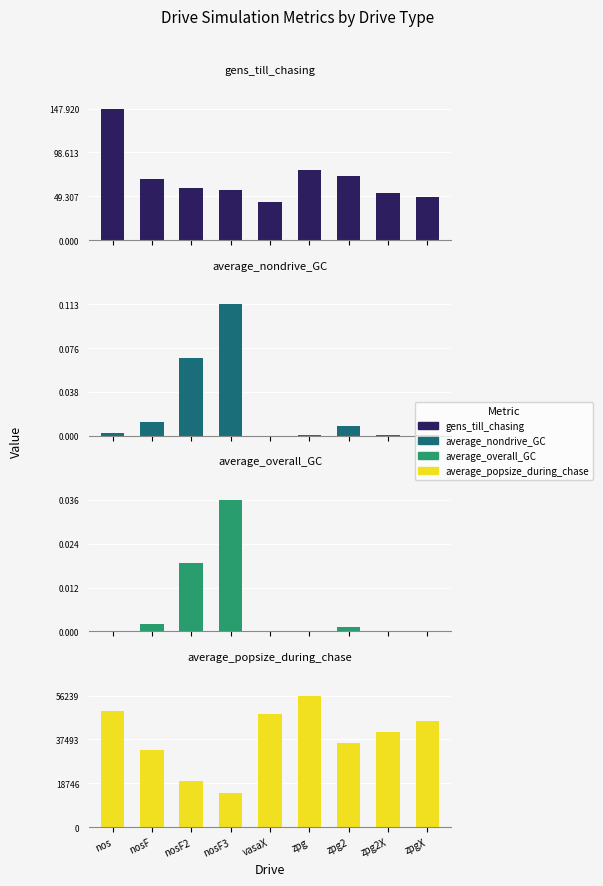

Reading left to right, what are all the values shown in this chart?

gens_till_chasing: 147.9	68.8	59.1	55.9	43.3	79.0	71.6	52.6	48.6
average_nondrive_GC: 0.0	0.0	0.1	0.1	0.0	0.0	0.0	0.0	0.0
average_overall_GC: 0.0	0.0	0.0	0.0	0.0	0.0	0.0	0.0	0.0
average_popsize_during_chase: 49861.2	33034.6	19823.2	14656.3	48236.2	56239.5	35776.1	40615.9	45255.8